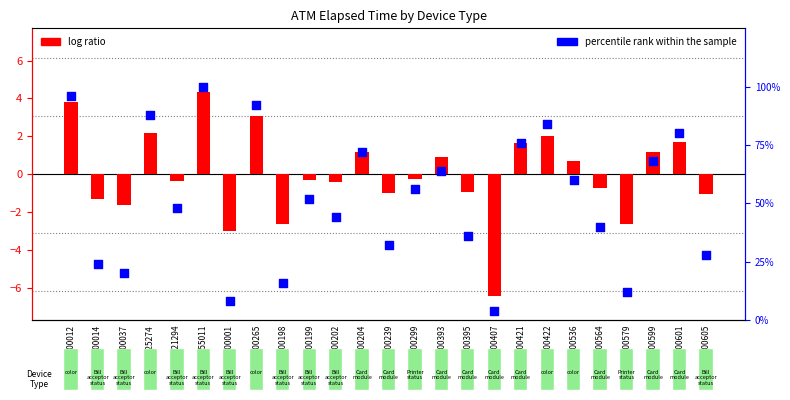

Is the value of percentile rank within the sample at ADM221294 greater than the value of log ratio at K0100299?

Yes